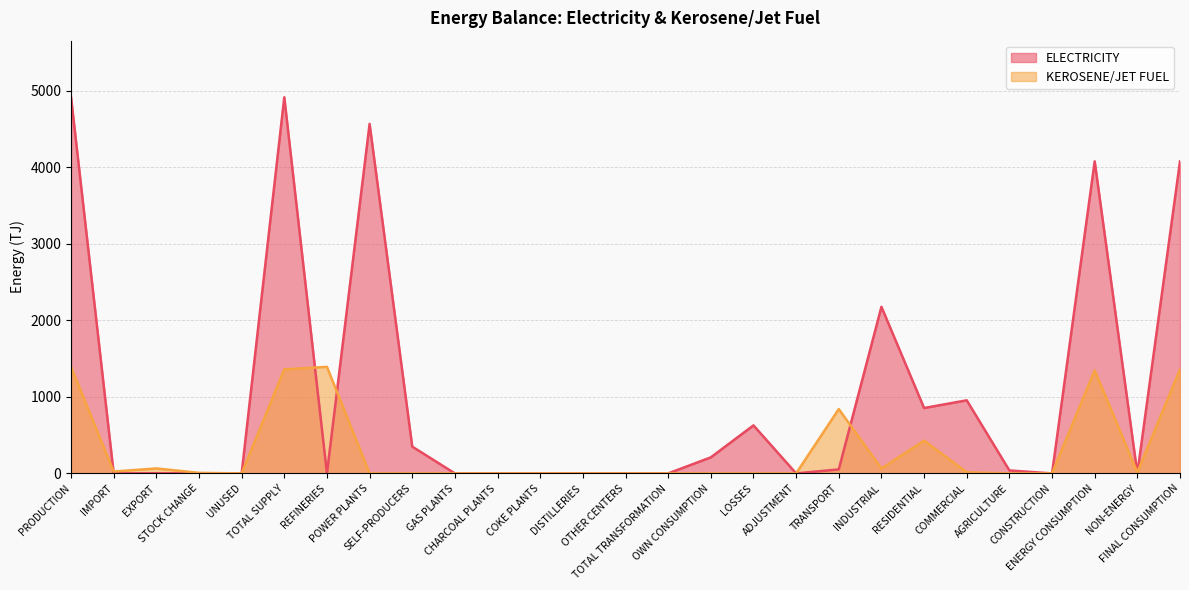

How many lines are shown in the chart?

2